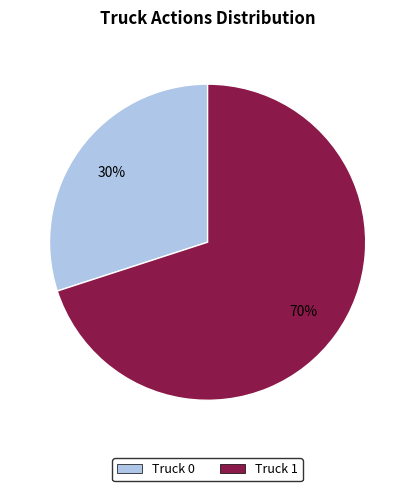

Do Truck 1 and Truck 0 together represent more than half of the pie?

Yes